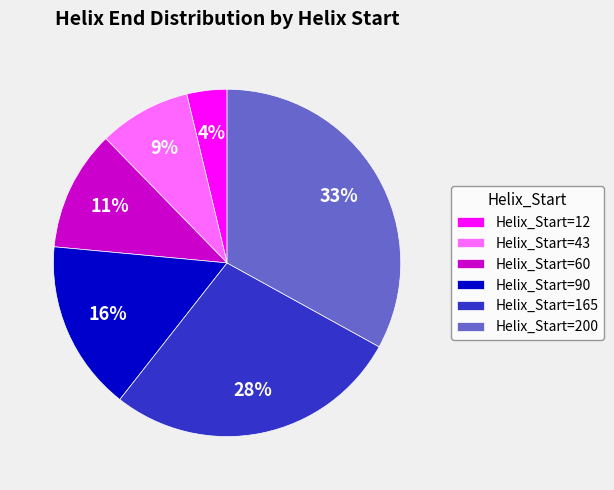

Count the number of slices in the pie.

6